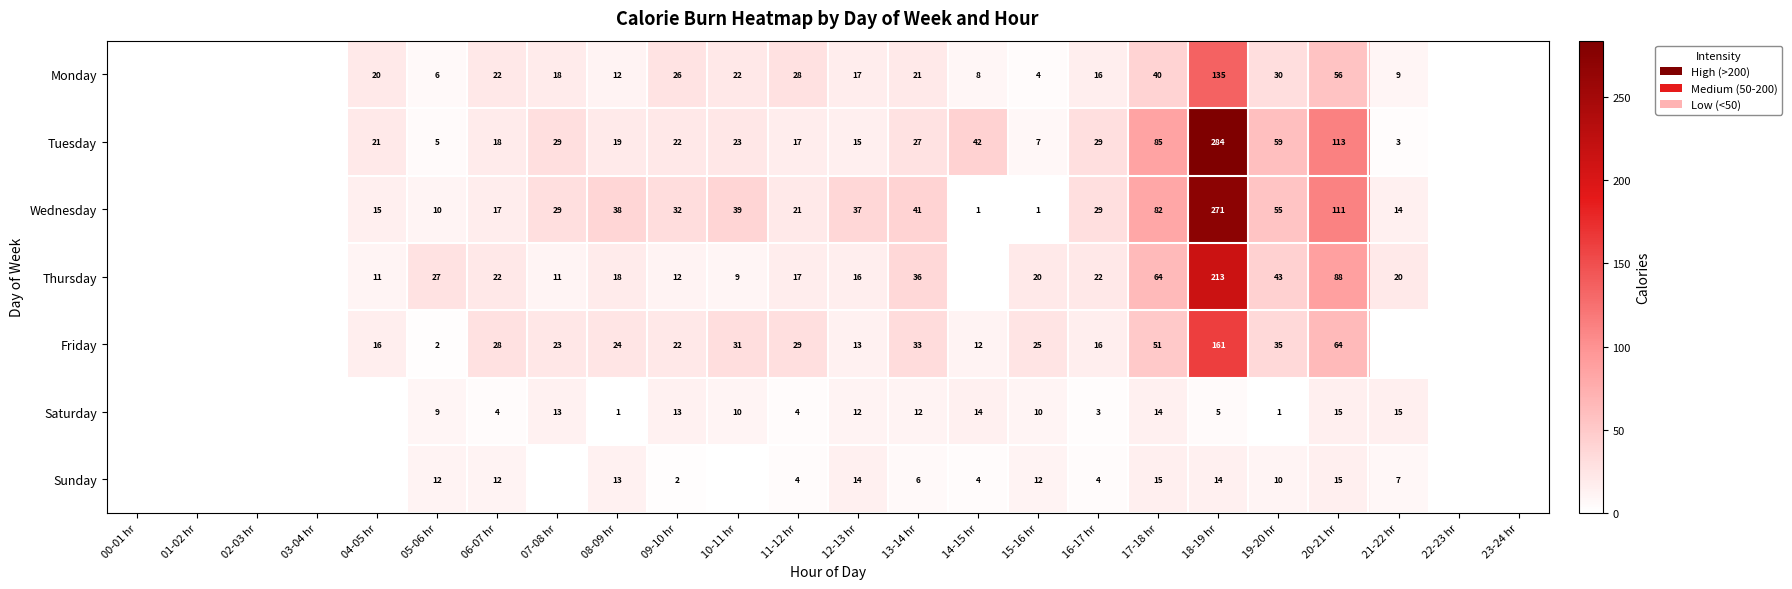

What is the total value across all series at 18-19 hr?

1083